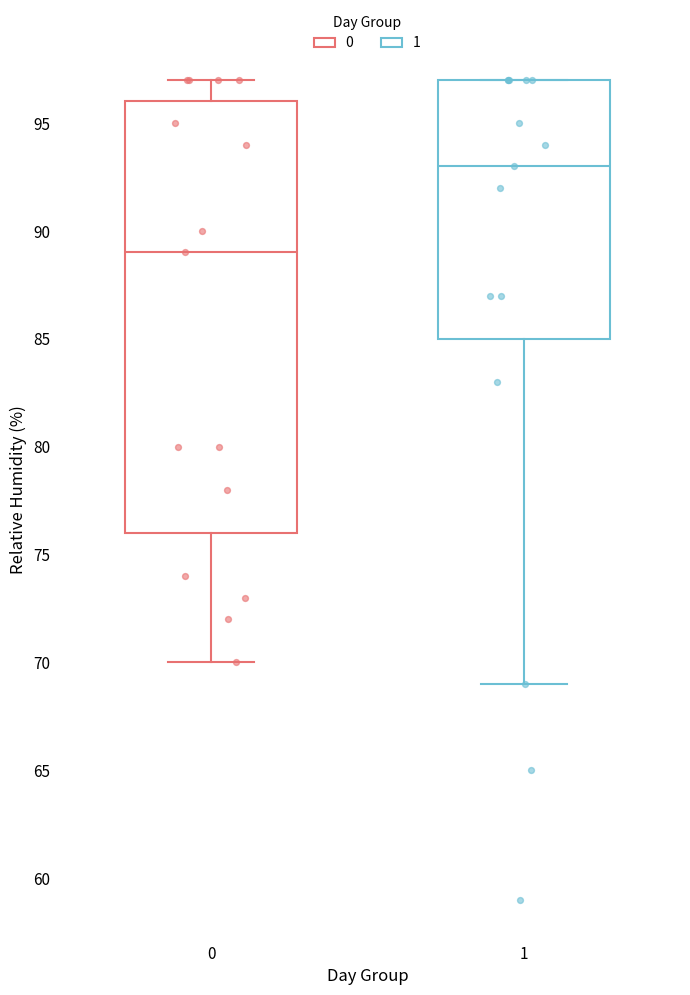

Where does the median line of the box at x = 1 sit on the y-axis? The values are not printed on the chart, so give them approximately, as read against the axis.

93